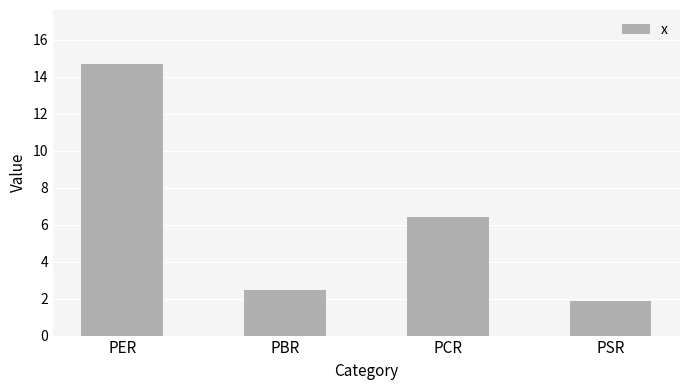

Reading right to left, transcribe all the data shown in this chart.

1.9	6.4	2.5	14.7